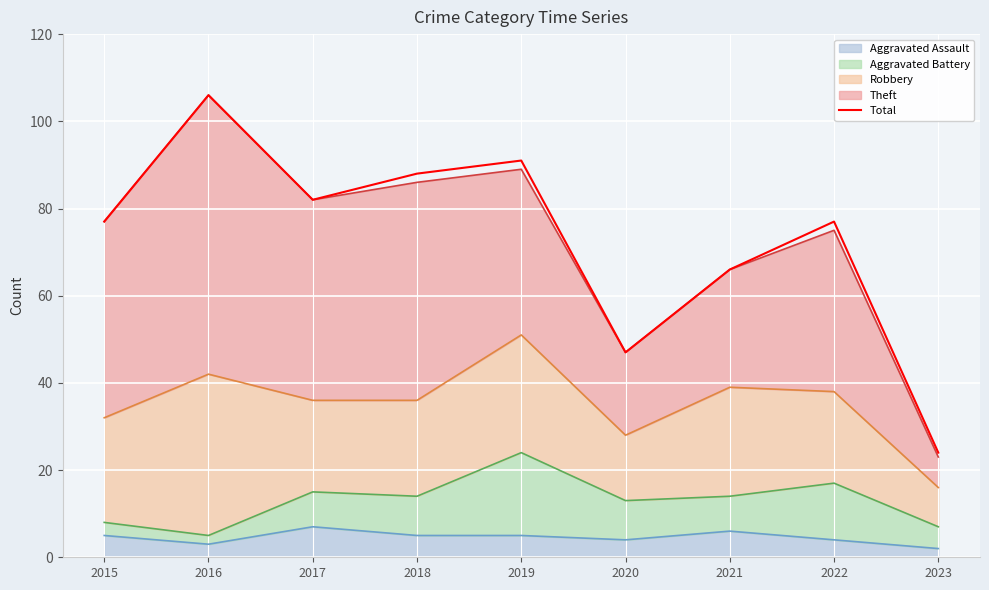

Reading left to right, what are all the values shown in this chart?

77	106	82	88	91	47	66	77	24